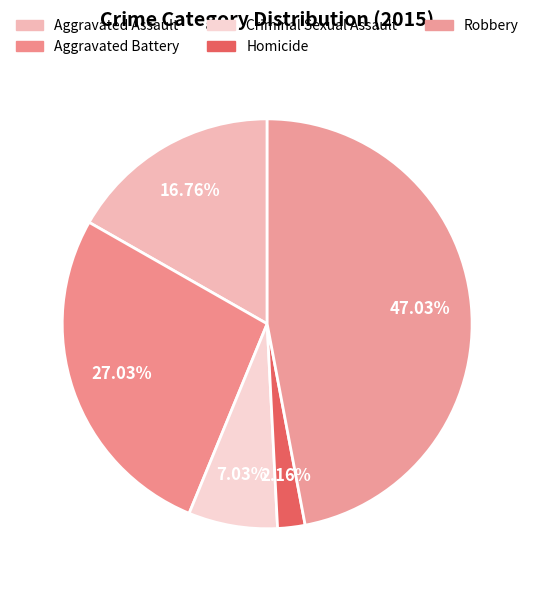

Which has a higher value, Aggravated Assault or Robbery?

Robbery